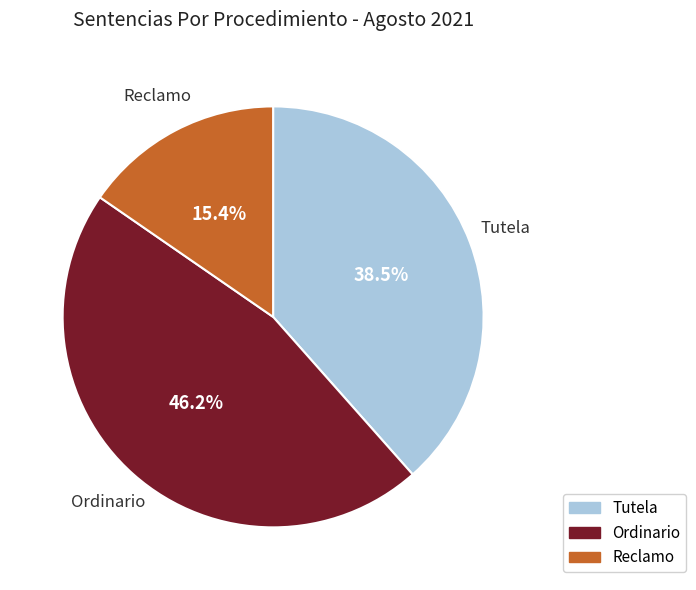

Approximately how many times larger is the value at Reclamo compared to Tutela?

0.4